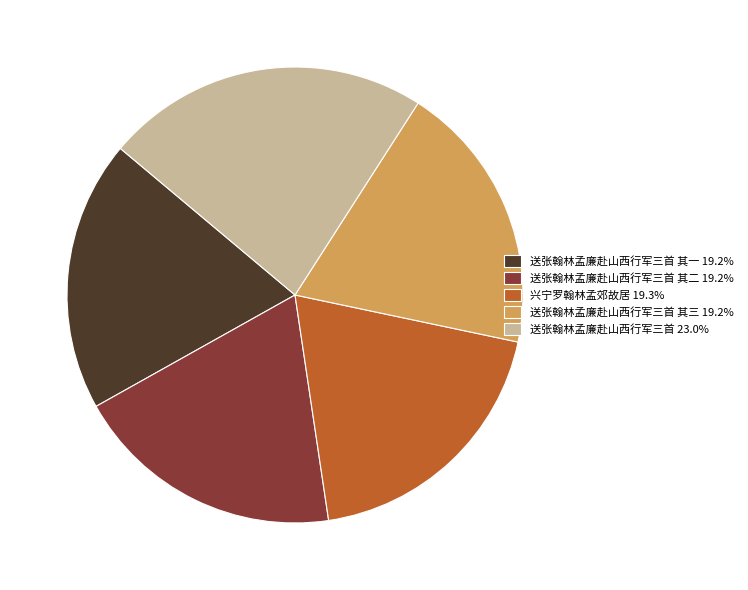

Does any single category account for the majority?

No